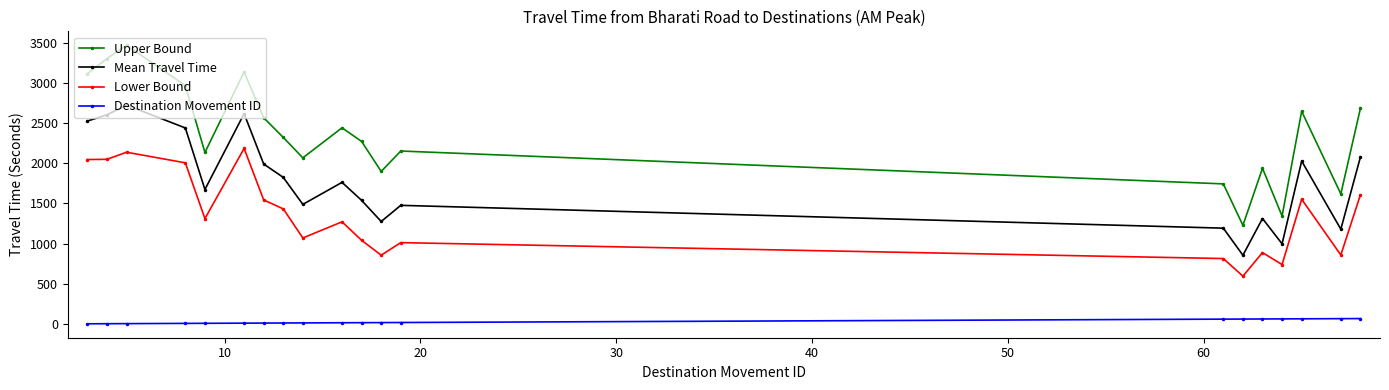

What is the value of the Destination Movement ID point at the 16th from the left?

63